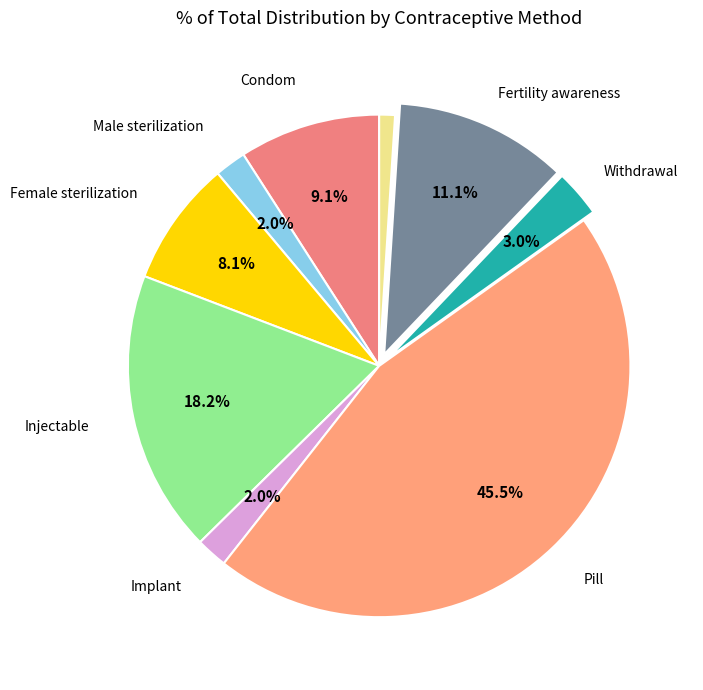

Is there any slice that represents more than half of the pie?

No